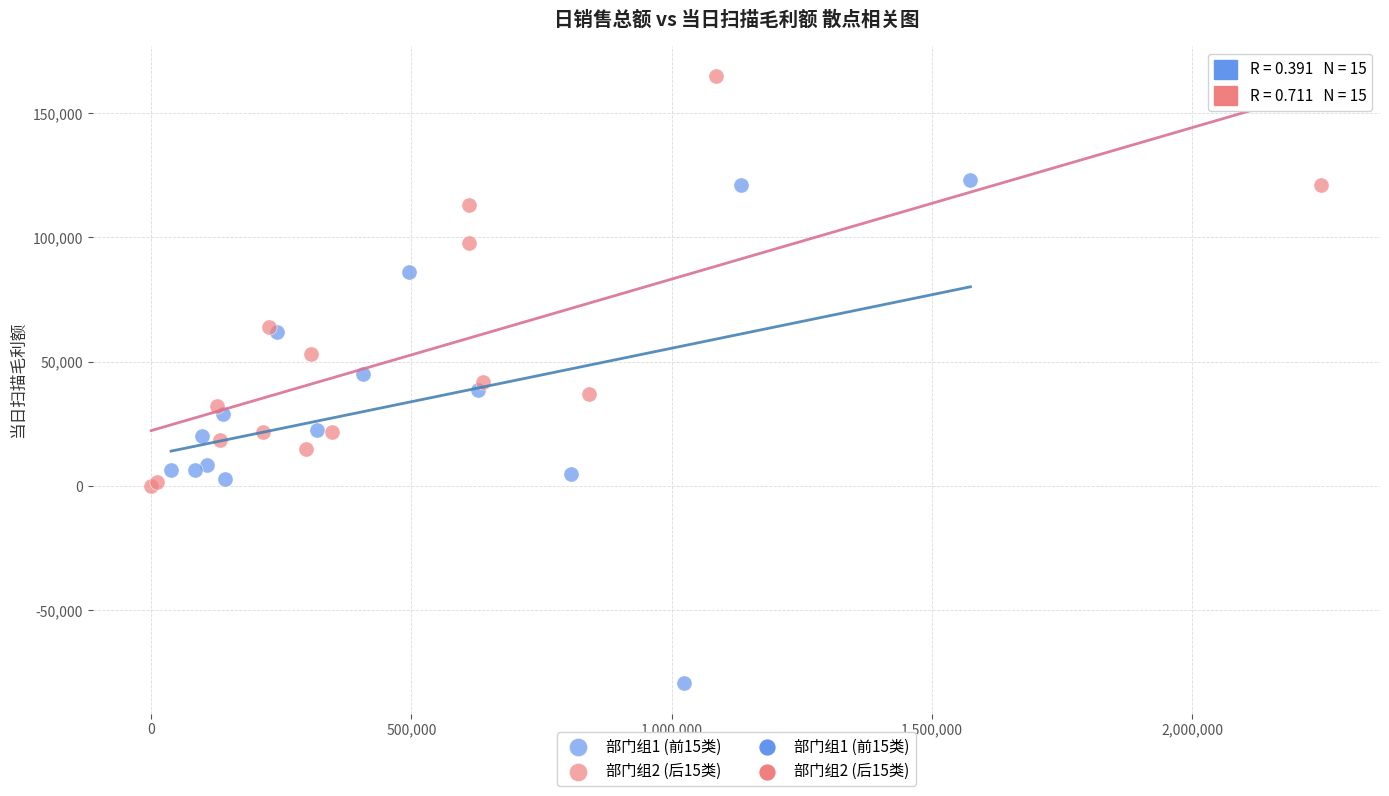

Which series contains the lowest Y value?

部门组1 (前15类)